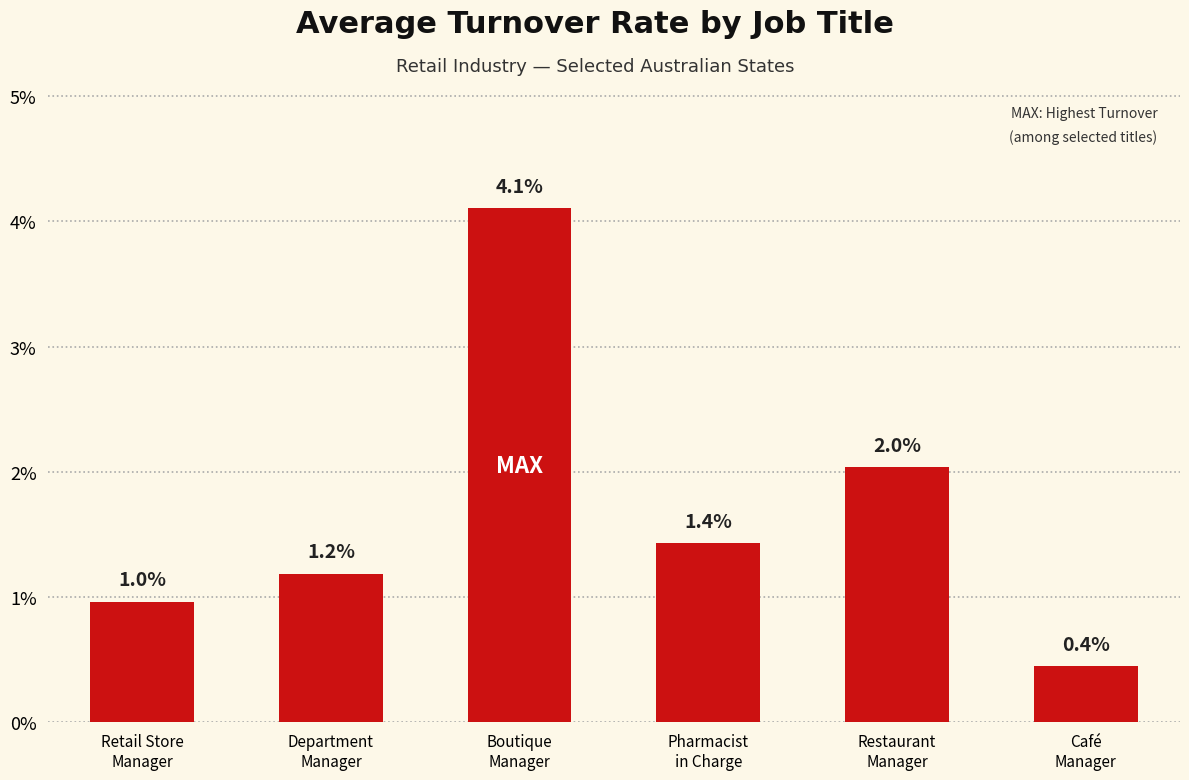

Does the chart contain stacked bars?

No